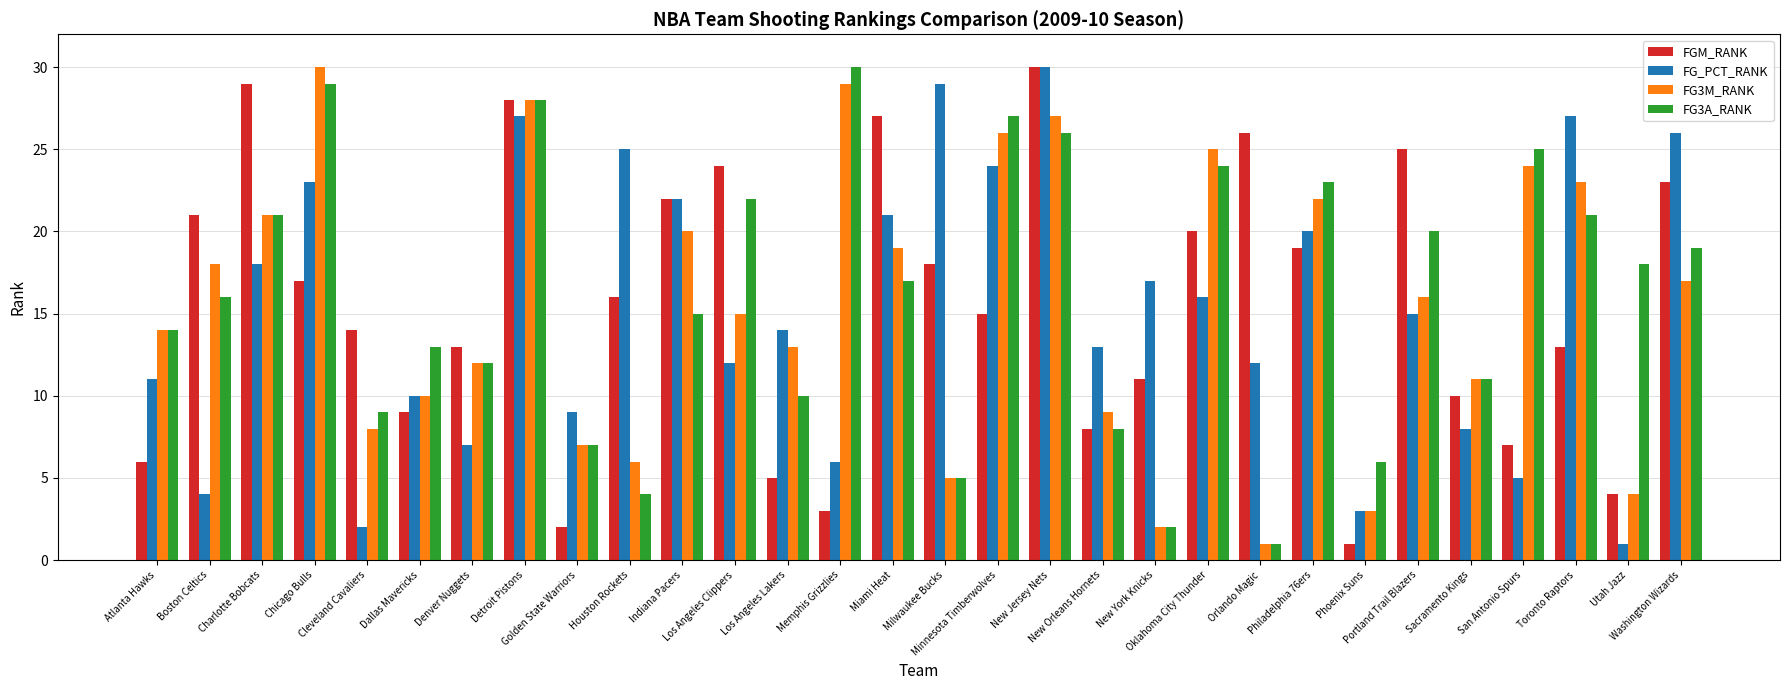

What is the difference between the FG3M_RANK values at Denver Nuggets and New Orleans Hornets?

3